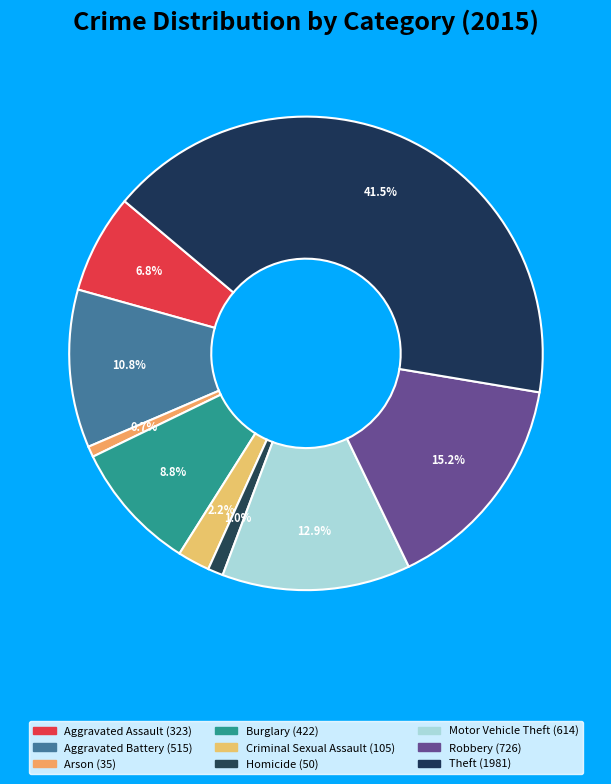

To the nearest percent, what is the difference between the Burglary and Criminal Sexual Assault slice percentages?

7%